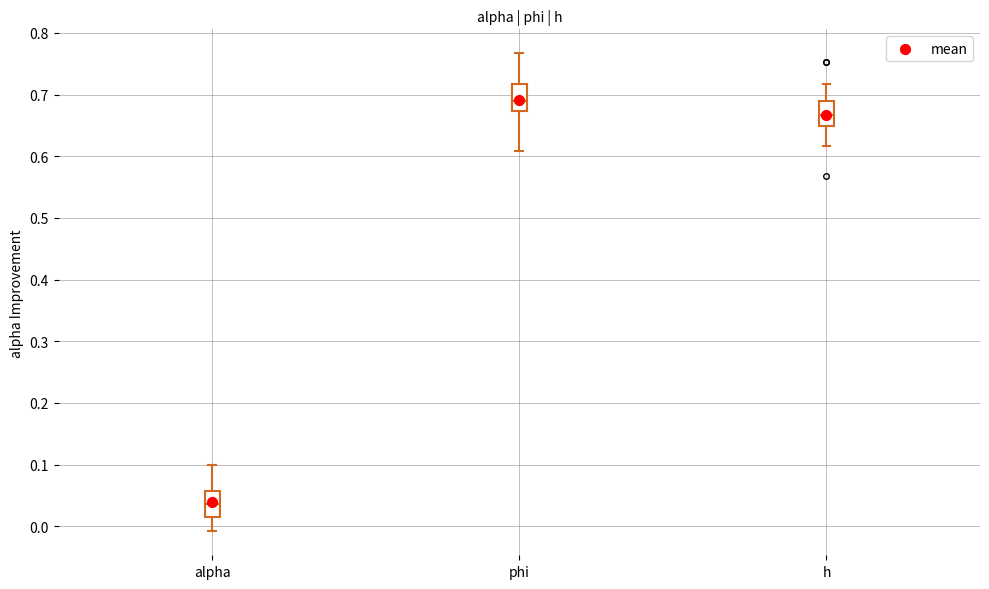

Reading left to right, read every box against the y-axis: the position of its median line, the range the box covers, and the ends of its whiskers. The values are not printed on the chart, so give them approximately, as read against the axis.

alpha: median 0.04, box 0.02 to 0.06, whiskers -0.01 to 0.10
phi: median 0.69, box 0.67 to 0.72, whiskers 0.61 to 0.77
h: median 0.67, box 0.65 to 0.69, whiskers 0.62 to 0.72